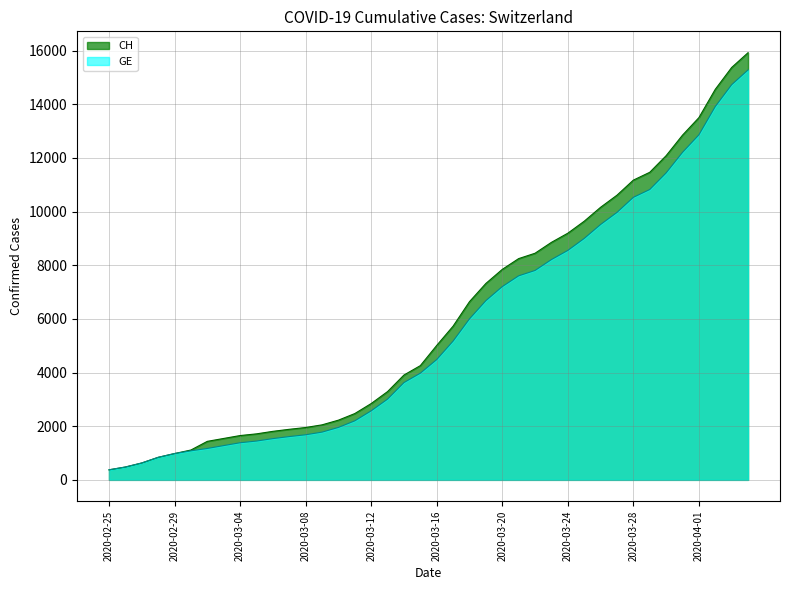

Where is CH nearest to the value 8150?

2020-03-21